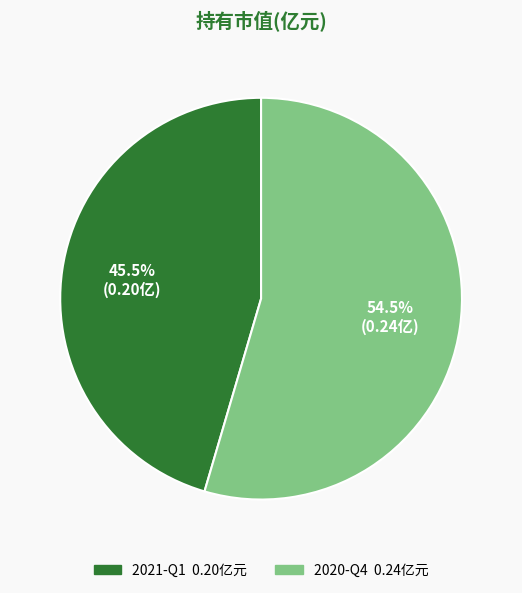

Which slice is the largest?

2020-Q4